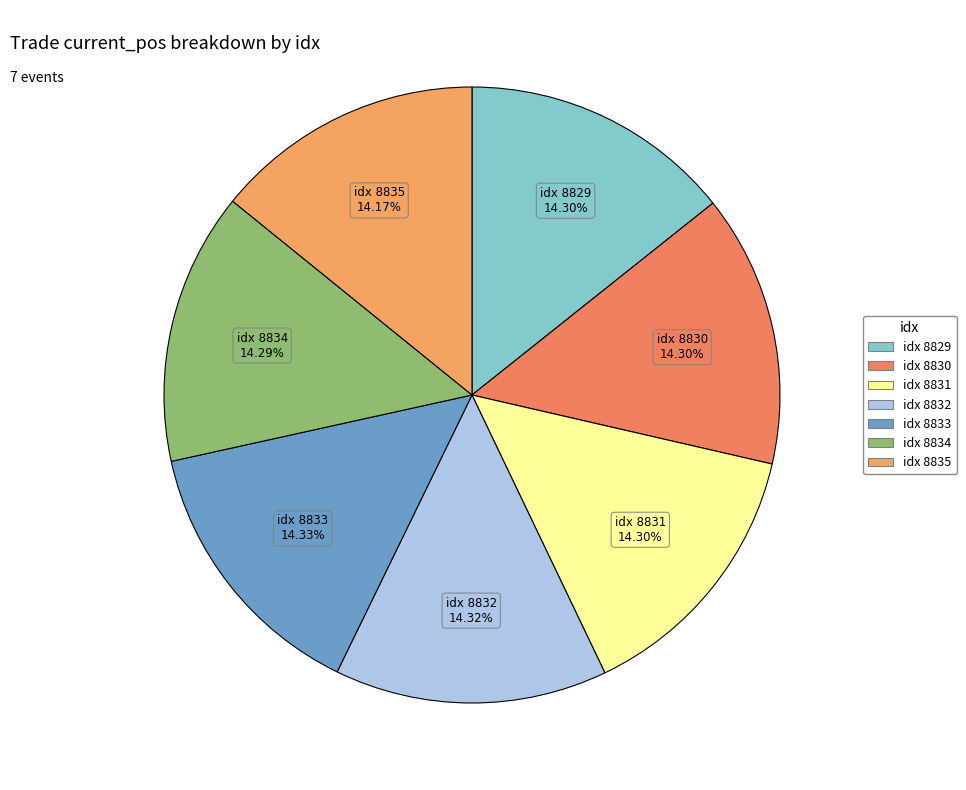

How many slices are in this pie chart?

7